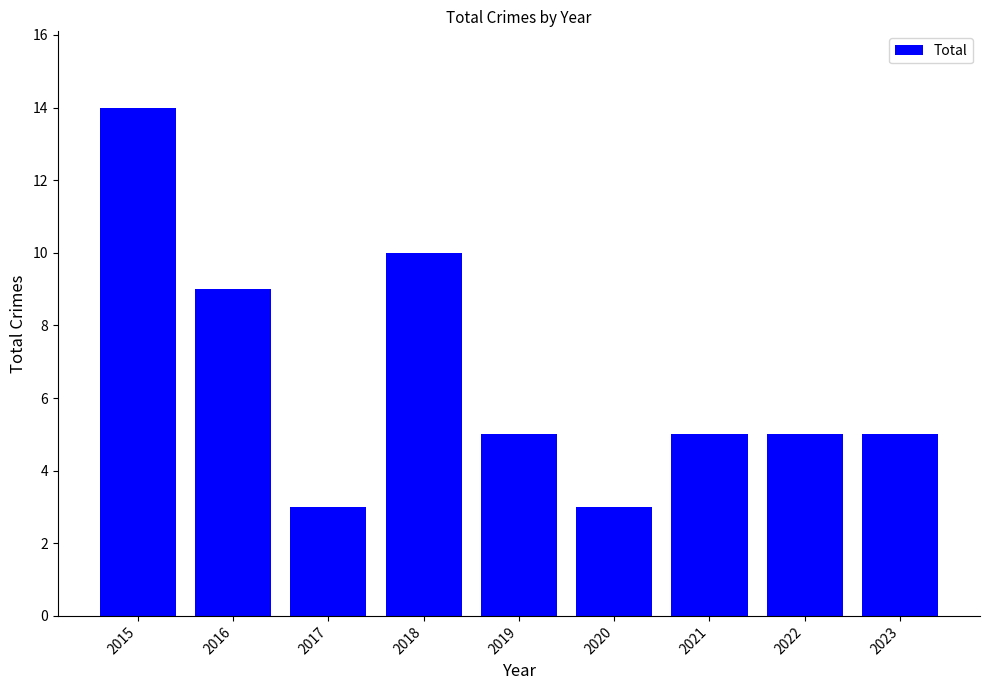

What is the change in value from 2019 to 2020?

-2